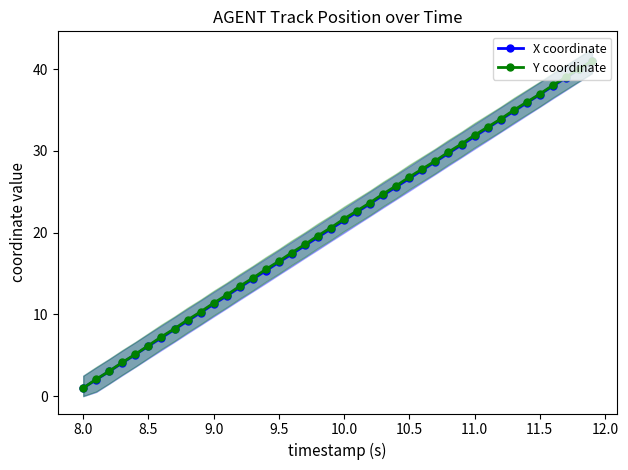

What is the average value of the X coordinate series?

21.0